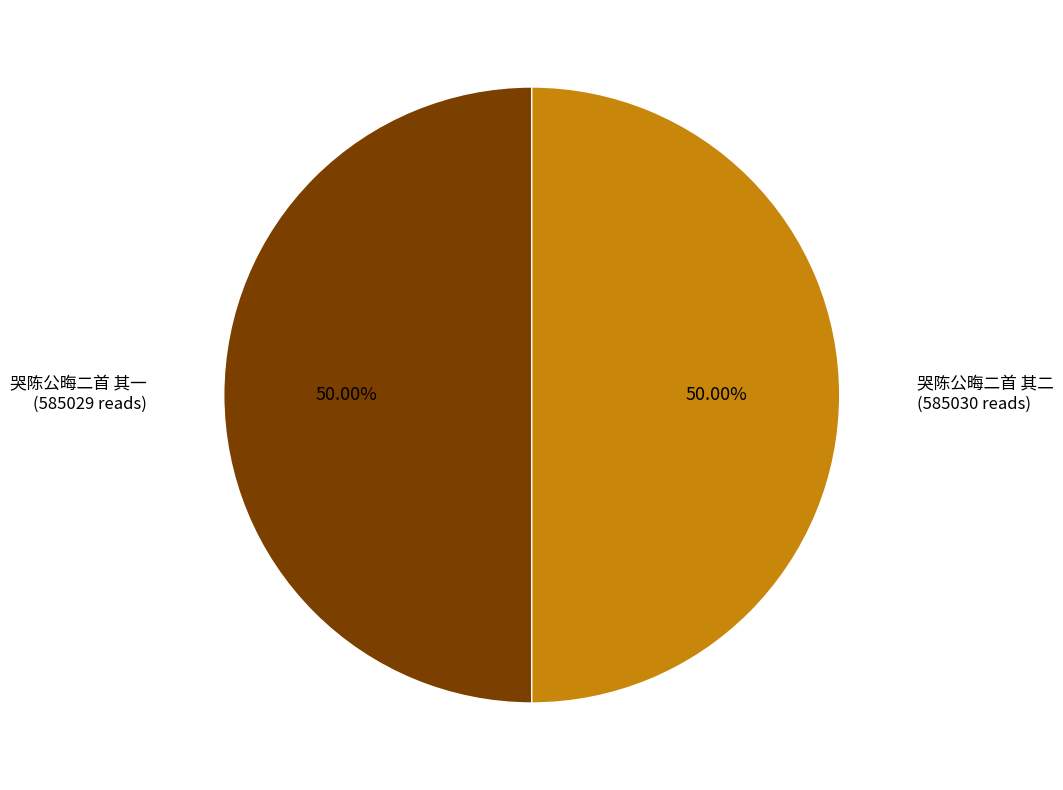

What is the ratio of the value at 哭陈公晦二首 其一 to the value at 哭陈公晦二首 其二?

1.0